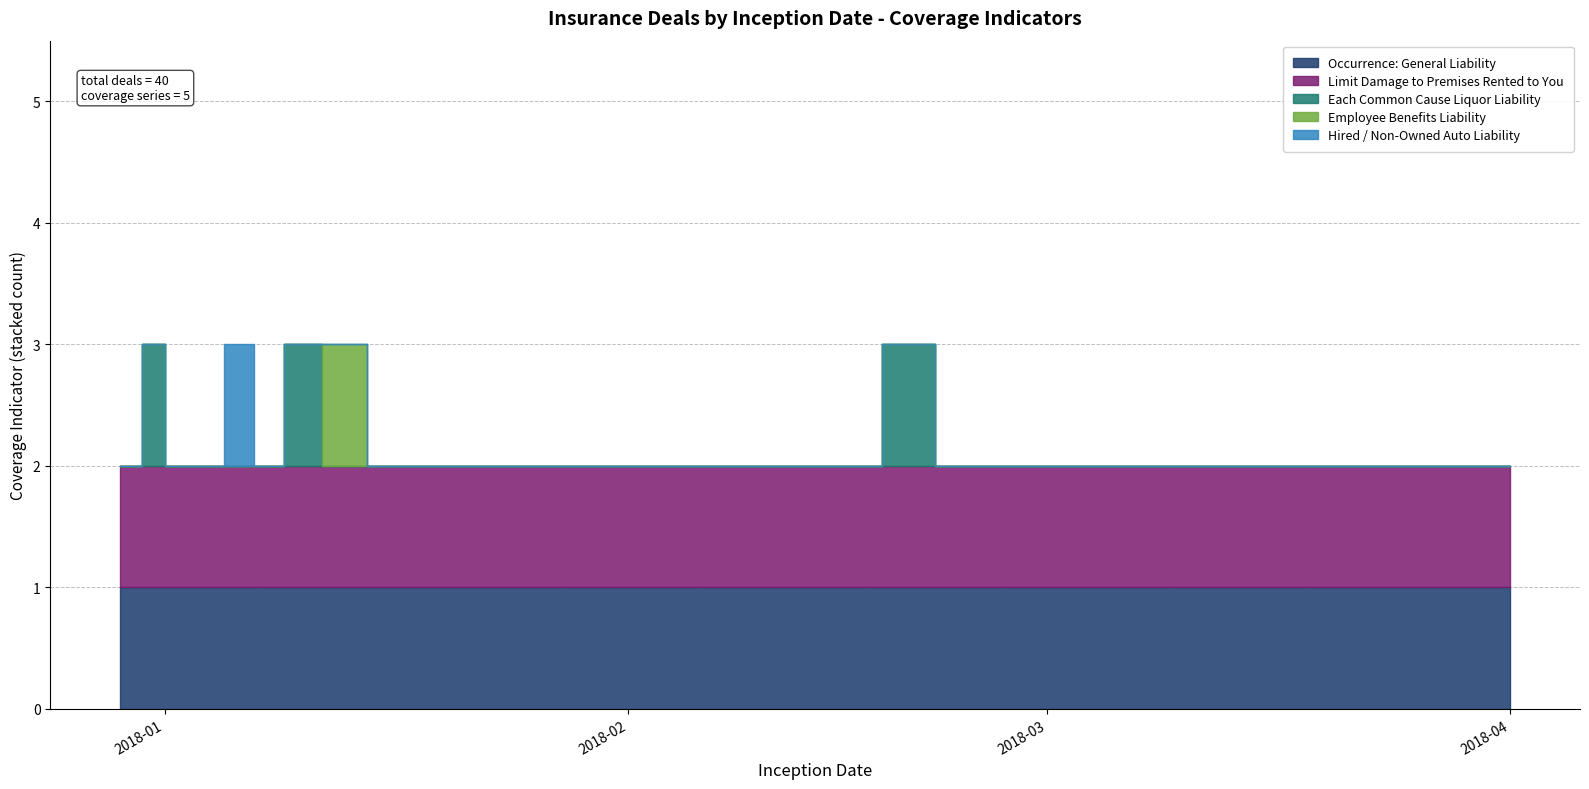

What is the label of the 13th point from the left?

2018-02-09